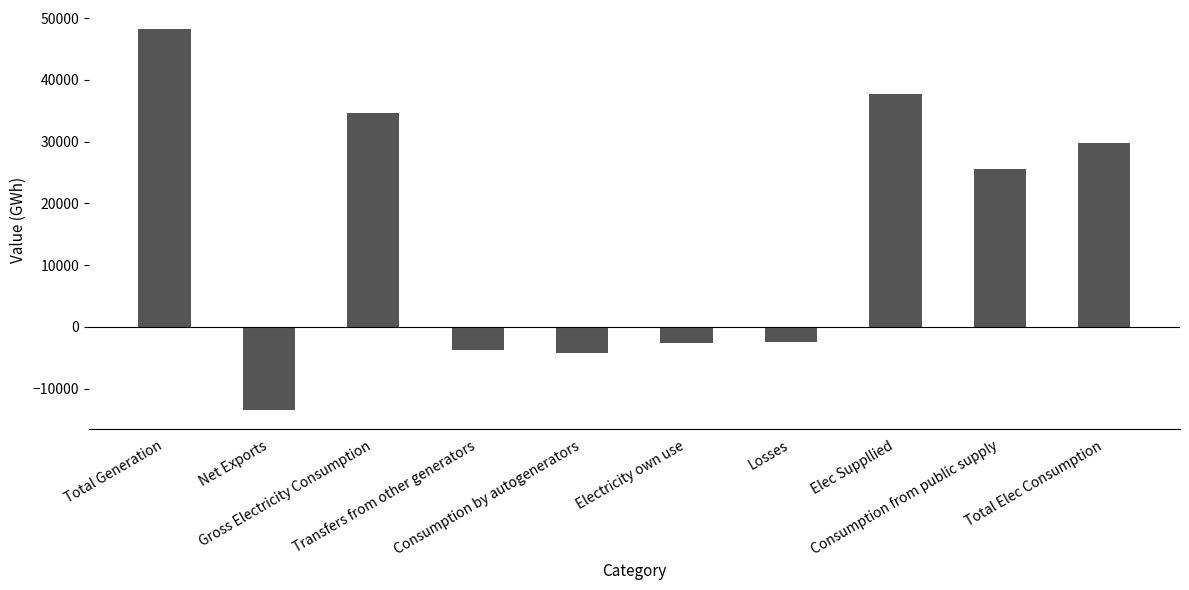

What is the change in value from Consumption by autogenerators to Elec Suppllied?

+41949